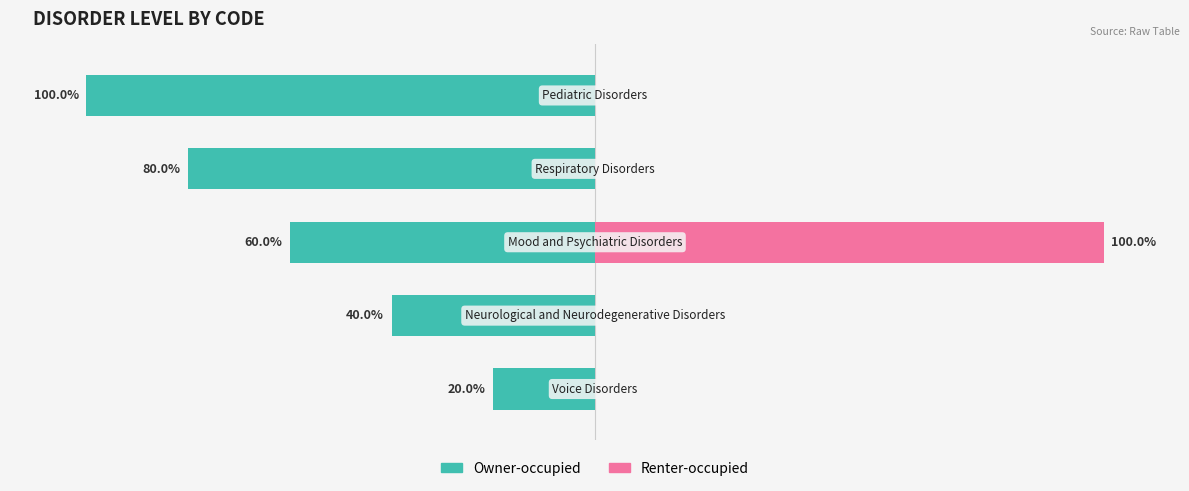

What is the sum of the Renter-occupied values at 2 and 4?

100